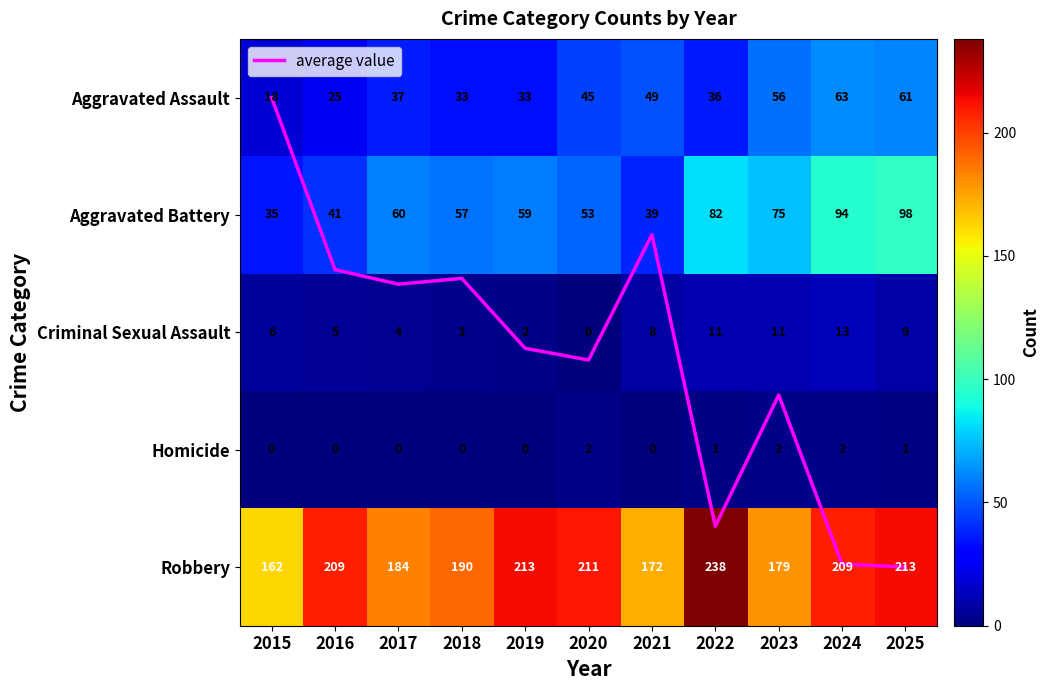

At which category is the sum across all series the highest?

2025